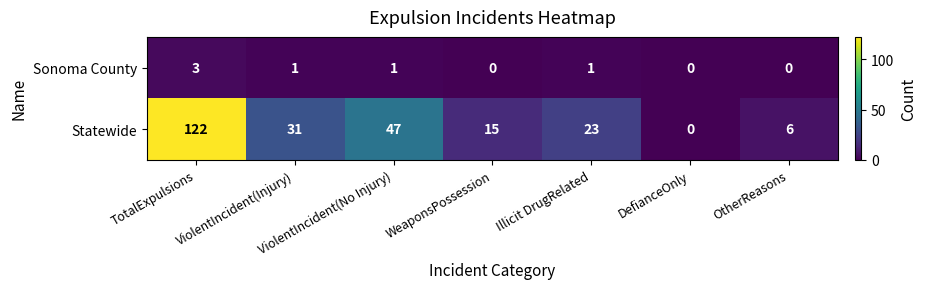

At how many categories does at least one series exceed 94?

1